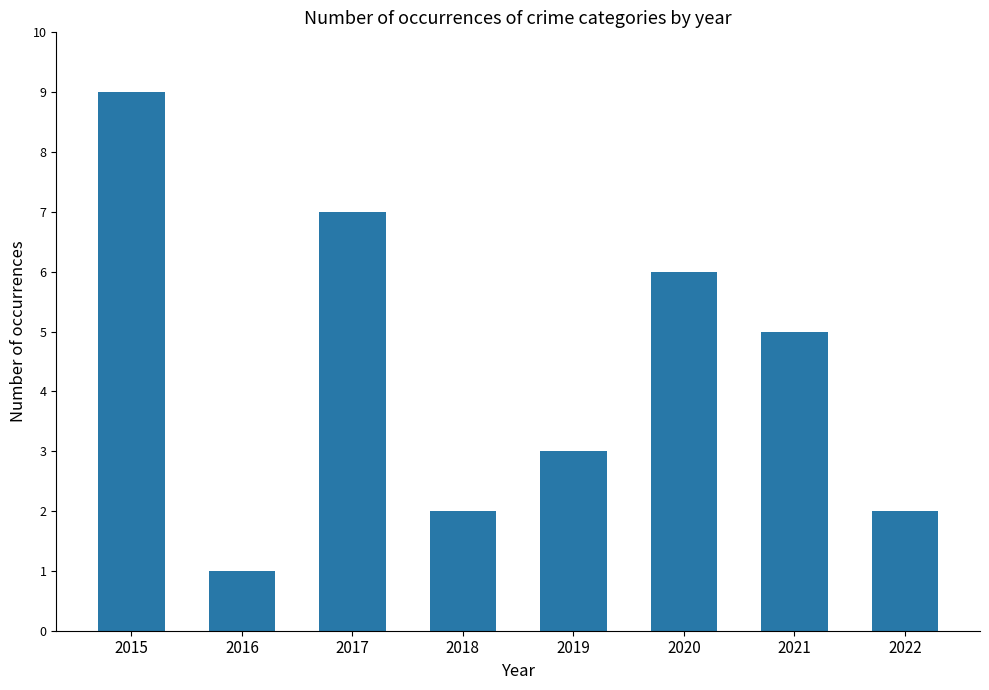

What is the value of the 4th bar from the left?

2